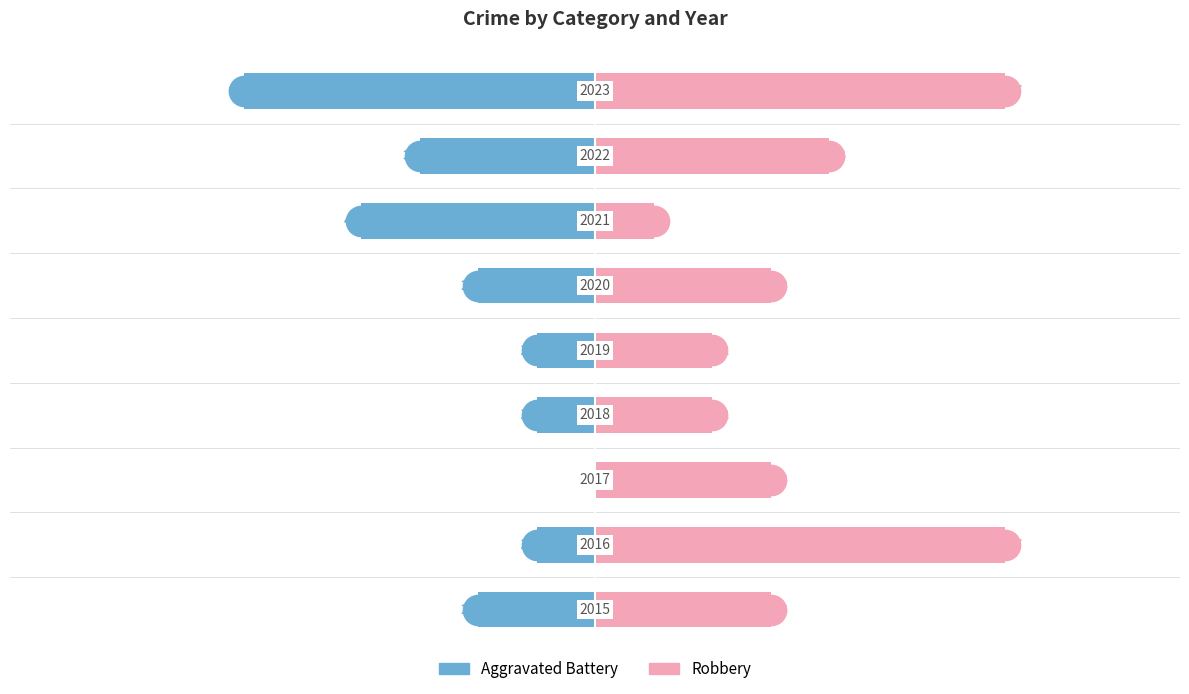

How many bars are there in total?

18